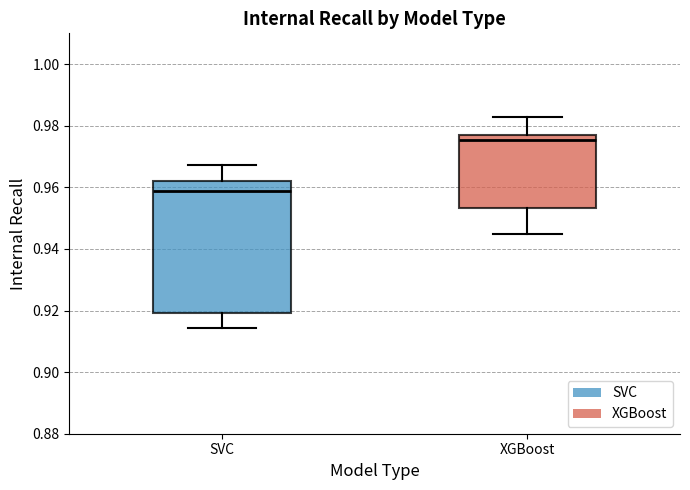

Reading left to right, transcribe this box plot: for each box, give where its median line is, the range the box spans, and where its two whiskers end, as read against the y-axis. The values are not printed on the chart, so give them approximately, as read against the axis.

SVC: median 0.958, box 0.920 to 0.962, whiskers 0.914 to 0.968
XGBoost: median 0.976, box 0.954 to 0.978, whiskers 0.944 to 0.982